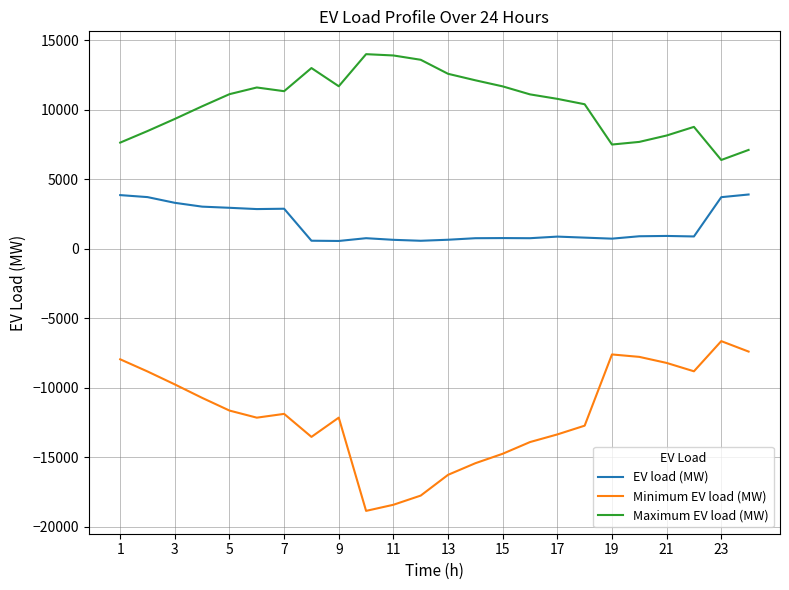

Which series has the largest total across all categories?

Maximum EV load (MW)